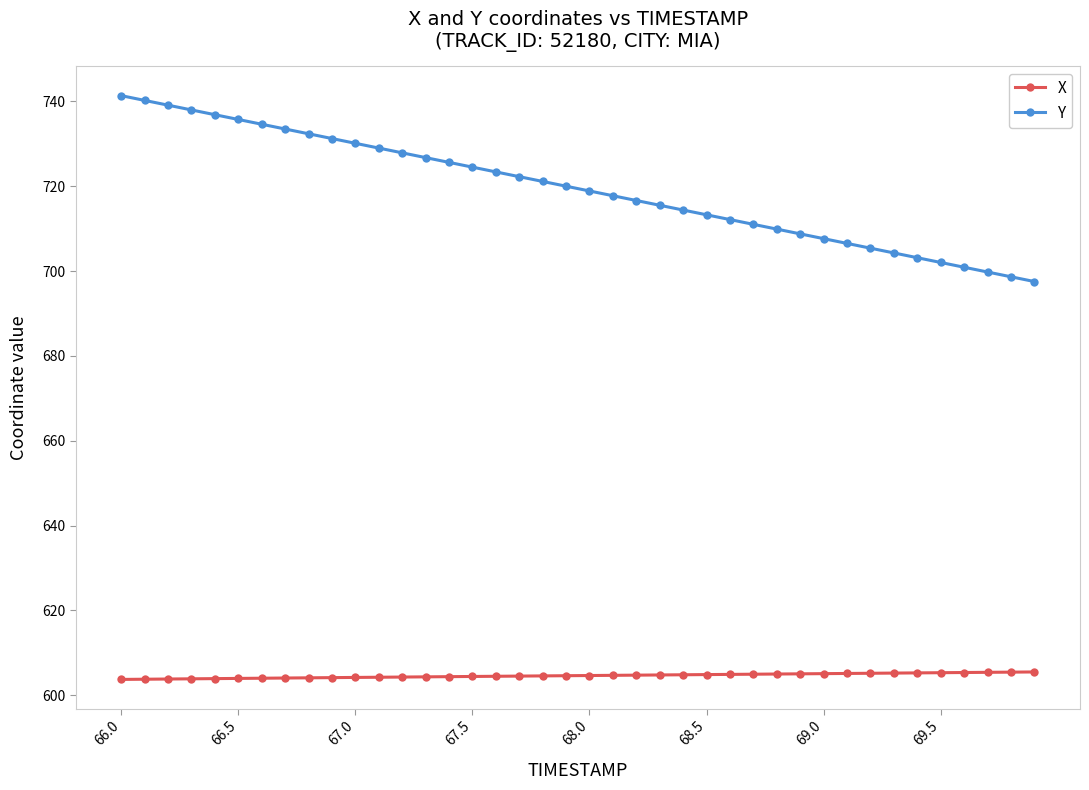

Which series has the widest spread of values?

Y